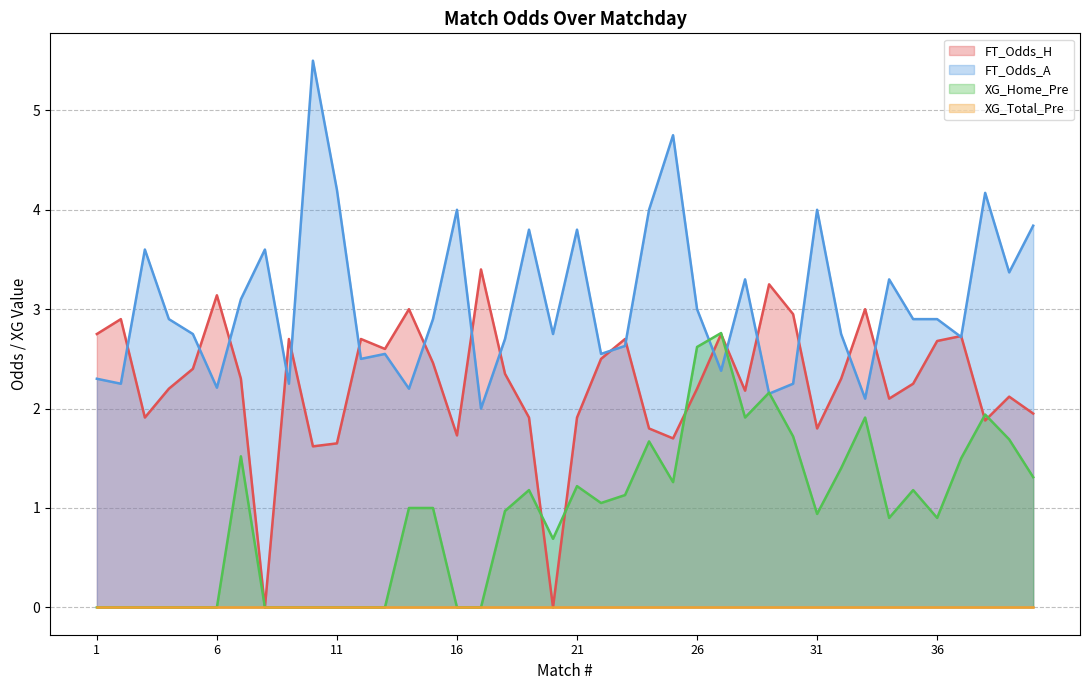

At how many categories does at least one series exceed 3?

19